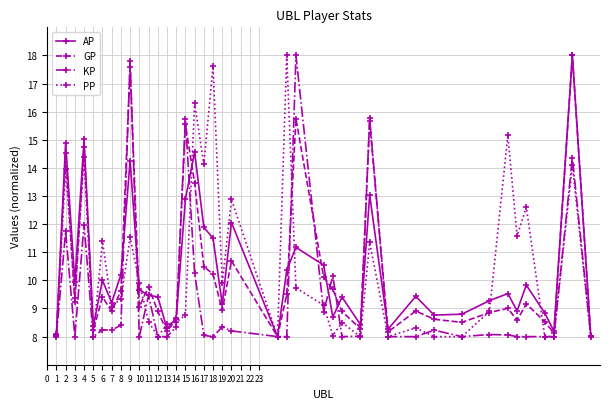

True or false: KP has more than 1 points higher than both neighbors.

True